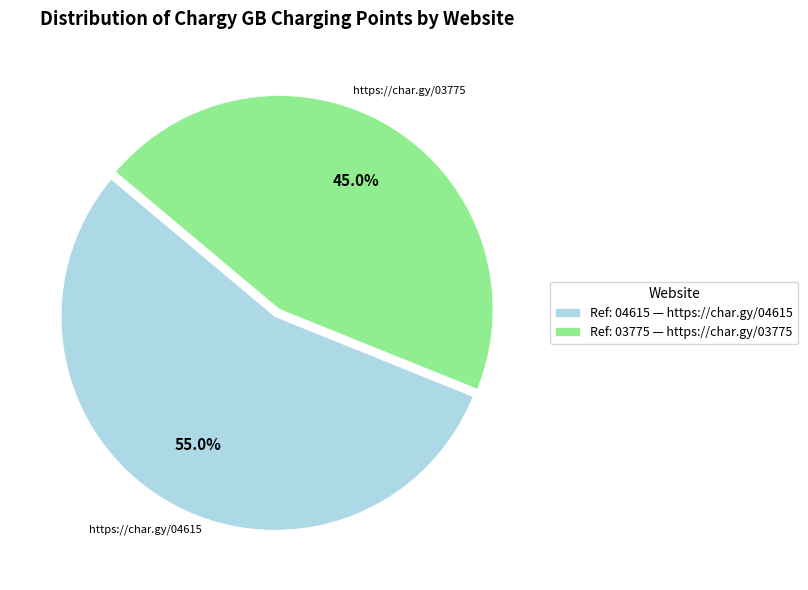

Approximately how many times larger is the value at https://char.gy/04615 compared to https://char.gy/03775?

1.2